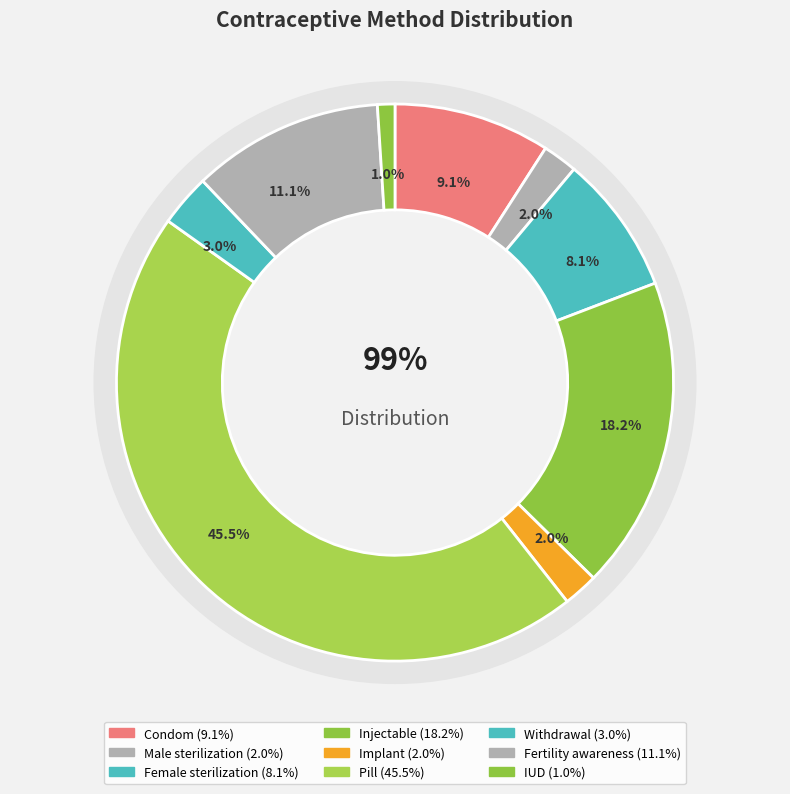

Which slice is the smallest?

IUD